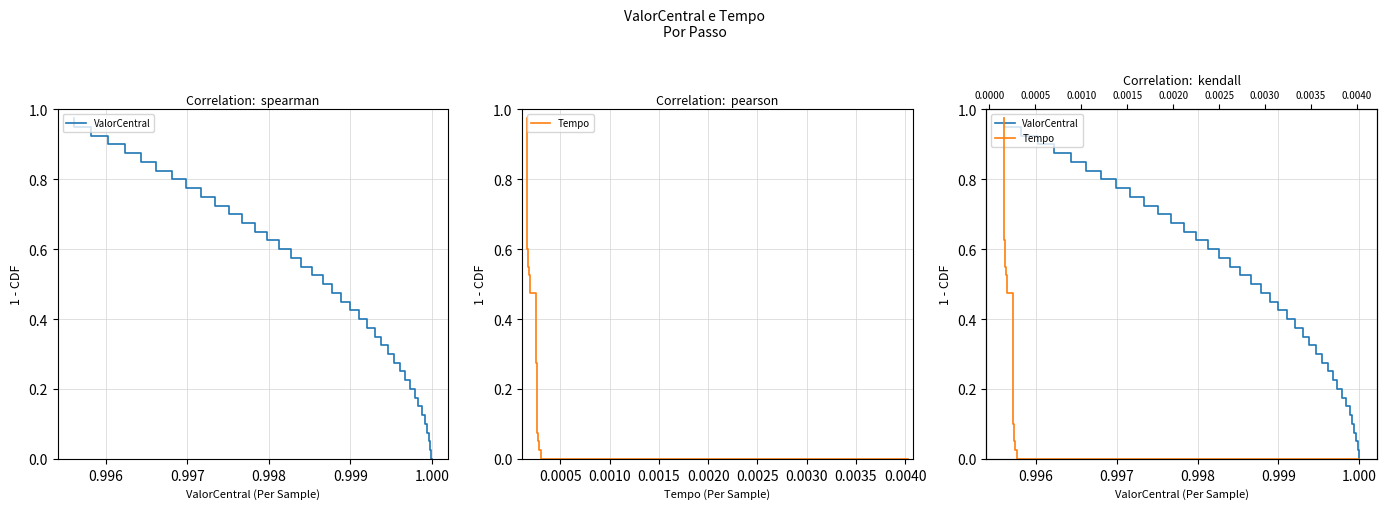

True or false: Tempo and ValorCentral cross at least once.

False